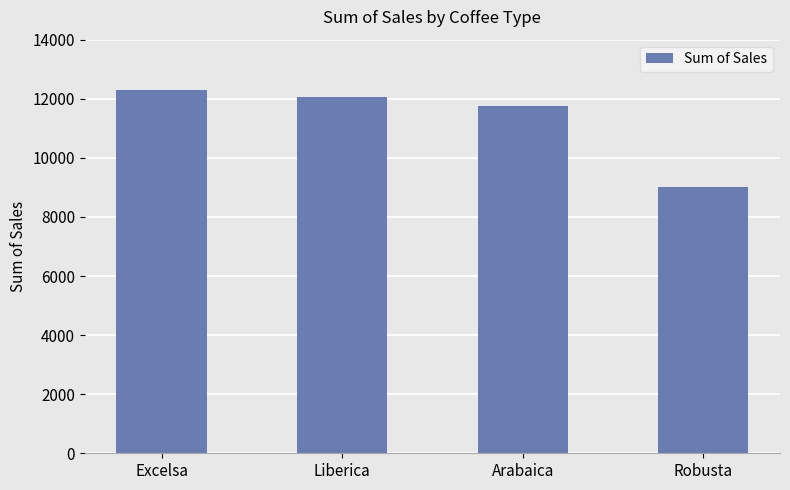

List the labels in order of value, smallest first.

Robusta, Arabaica, Liberica, Excelsa